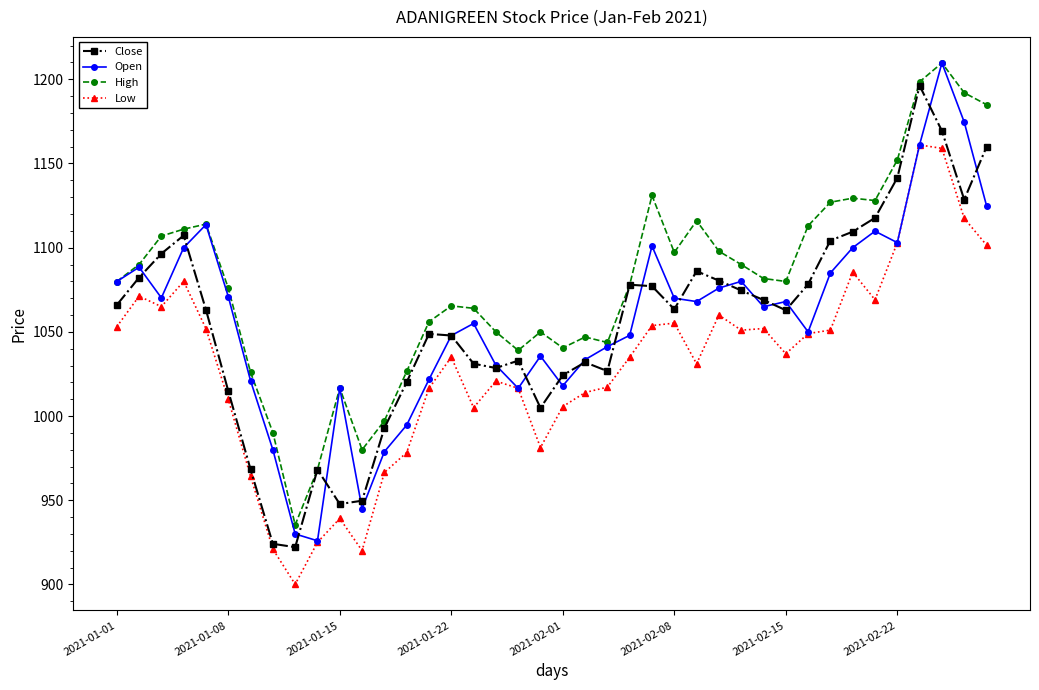

What is the value of the Low point at the 2nd from the left?

1071.2